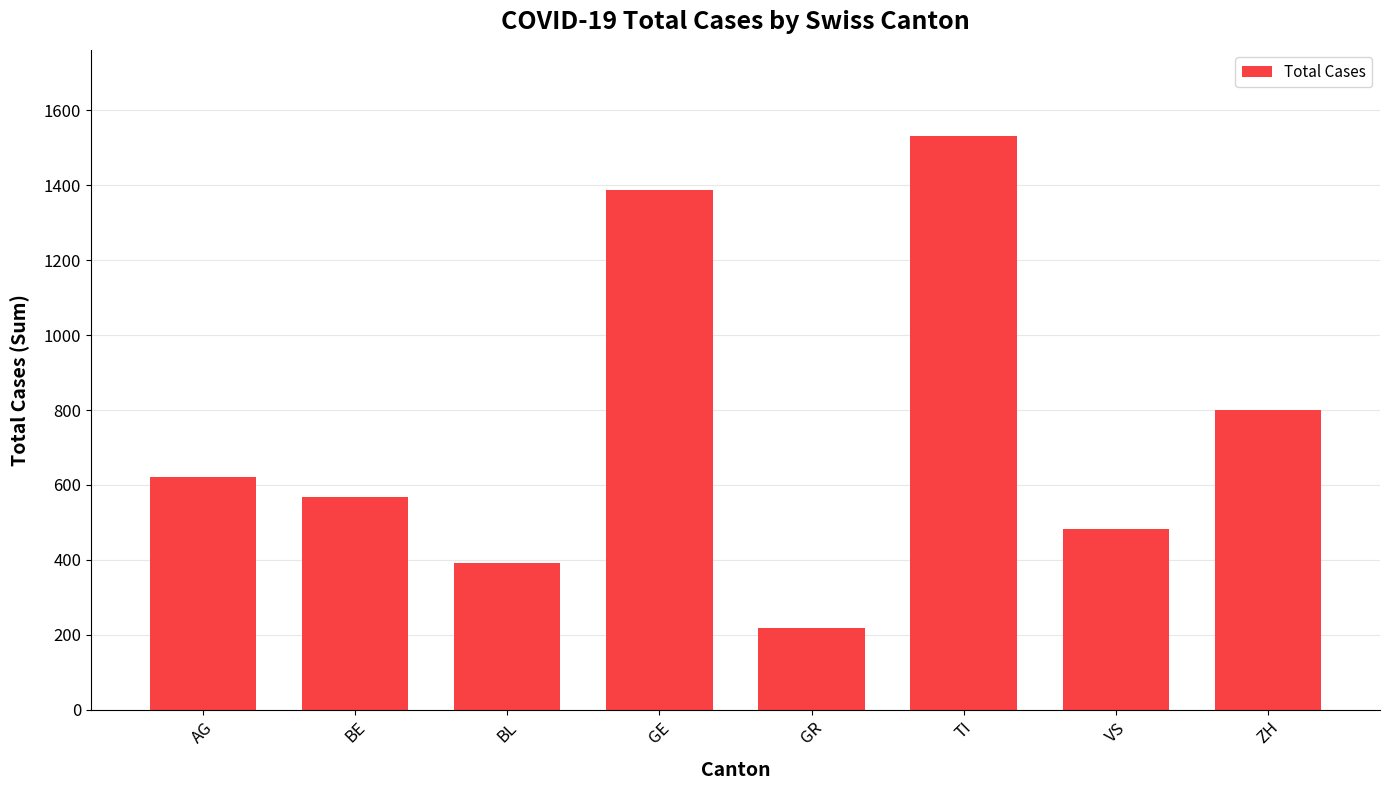

What is the ratio of the value at BE to the value at ZH?

0.7